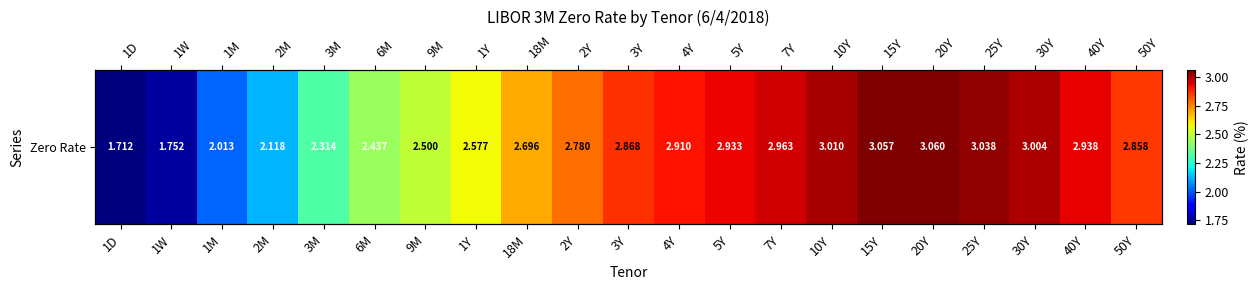

Reading left to right, transcribe all the data shown in this chart.

1.7	1.8	2.0	2.1	2.3	2.4	2.5	2.6	2.7	2.8	2.9	2.9	2.9	3.0	3.0	3.1	3.1	3.0	3.0	2.9	2.9